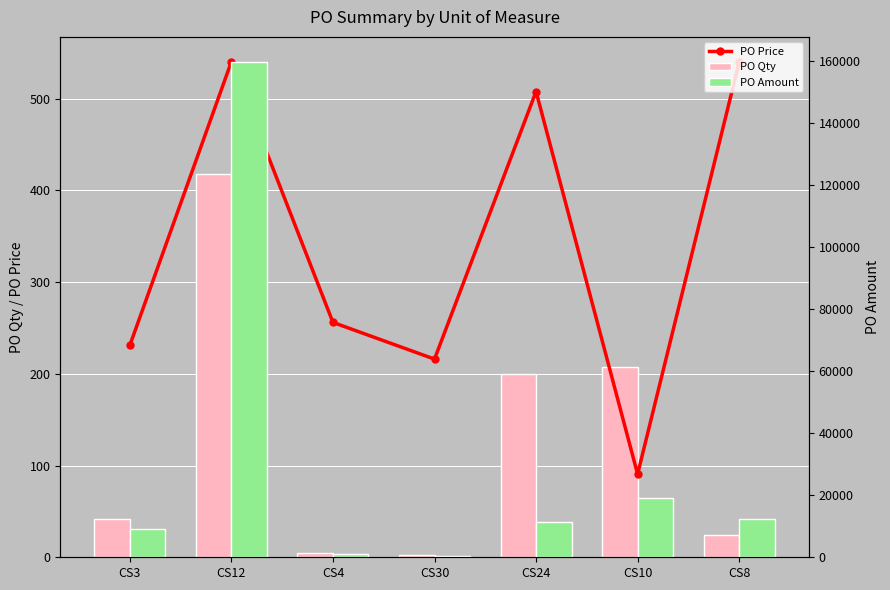

What is the lowest value of the PO Qty series?

2.0